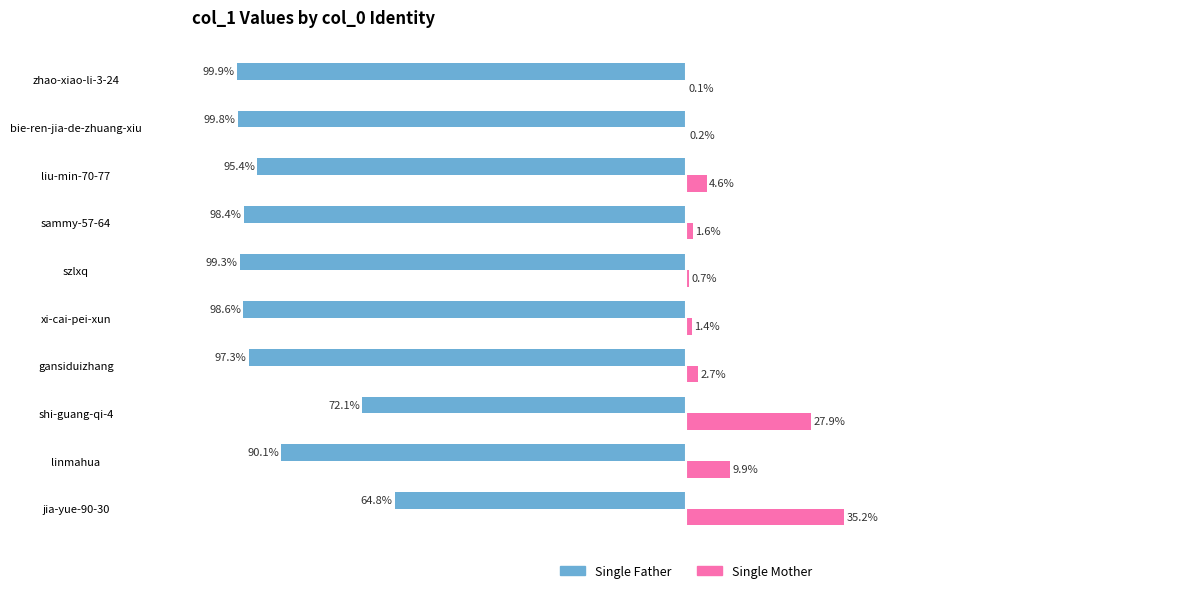

At which label does Single Mother reach its peak?

jia-yue-90-30